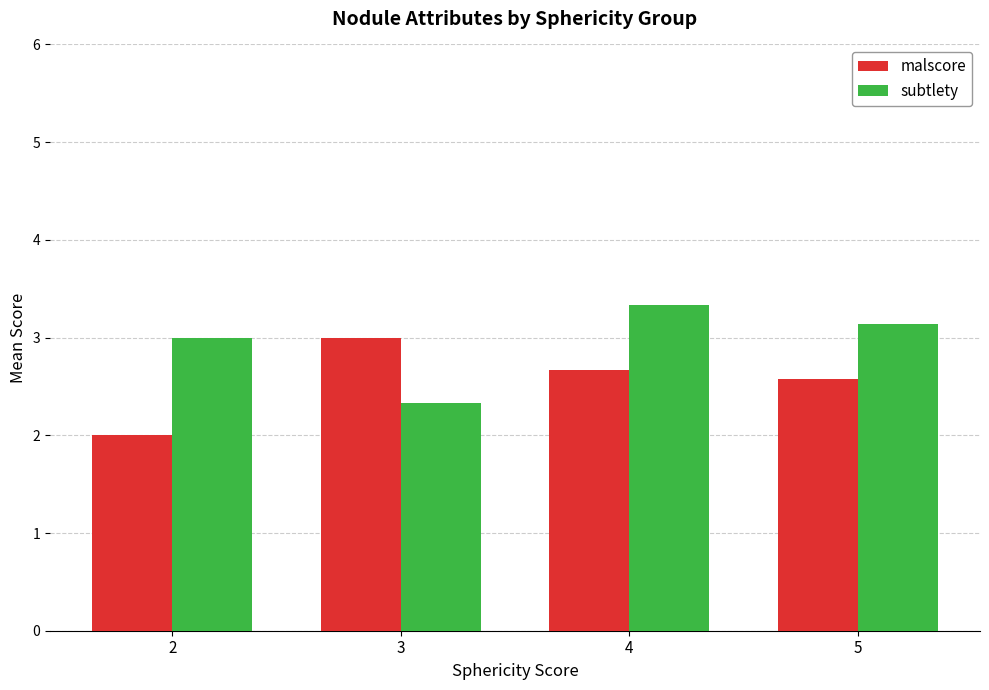

At 4, list the series in order from largest to smallest.

subtlety, malscore